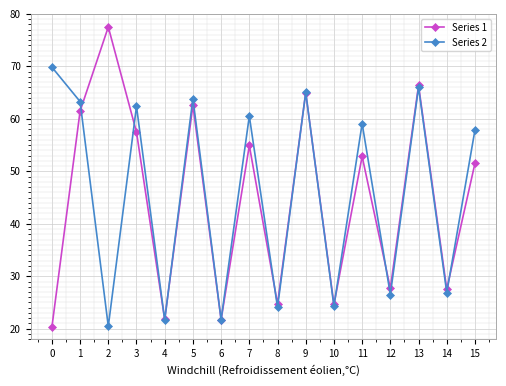

What is the difference between the Series 2 values at 12 and 6?

4.8